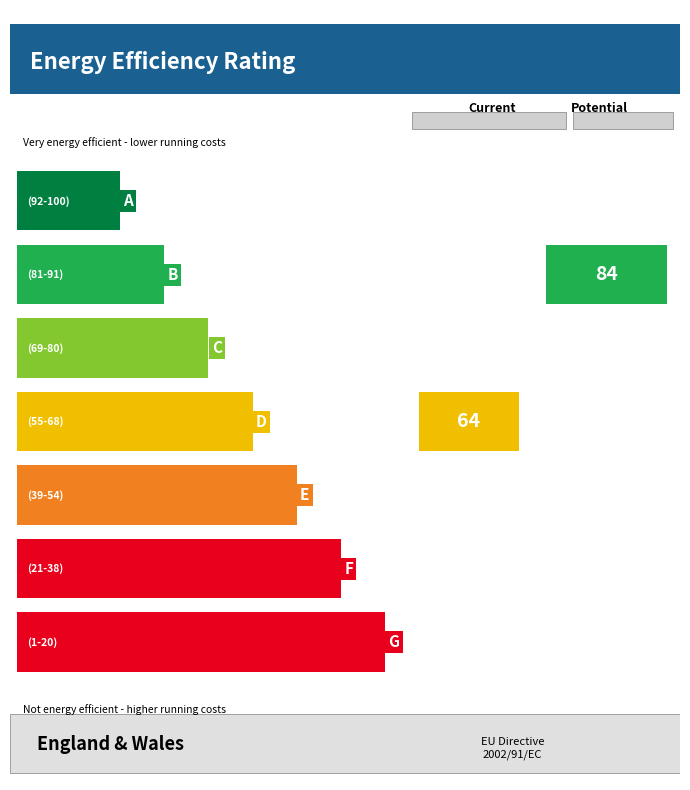

Count the number of values greater than 3.

3